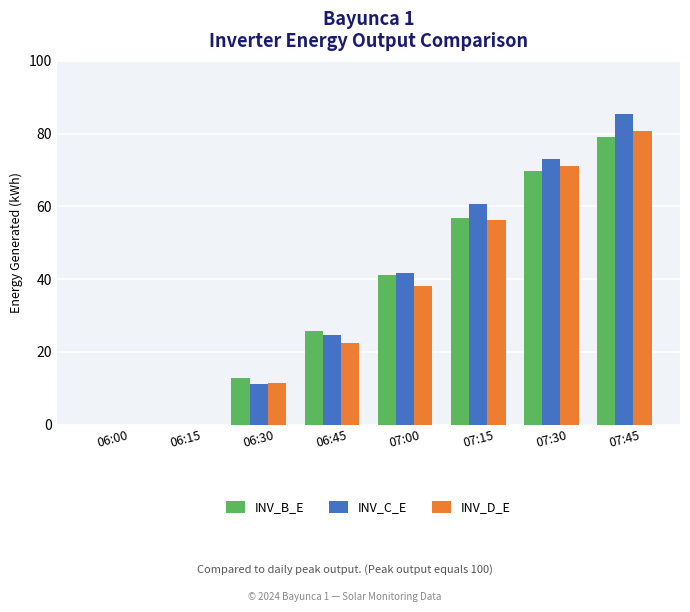

Is it true that INV_B_E equals 5.2 at 06:30?

False